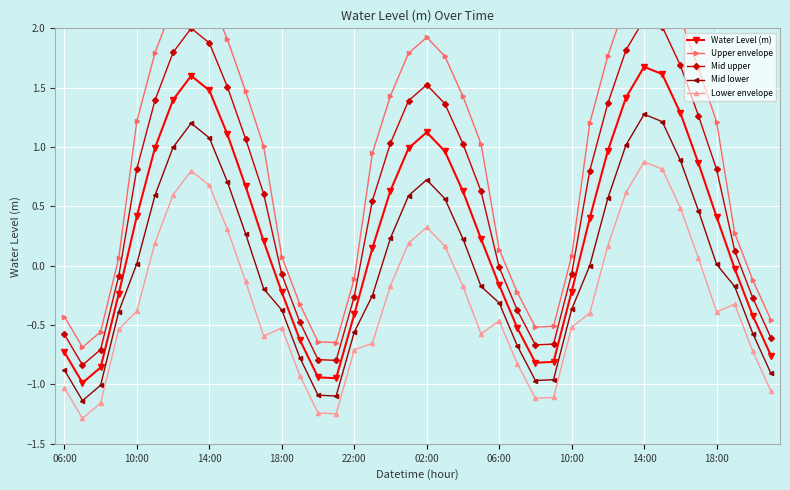

How many lines are shown in the chart?

5